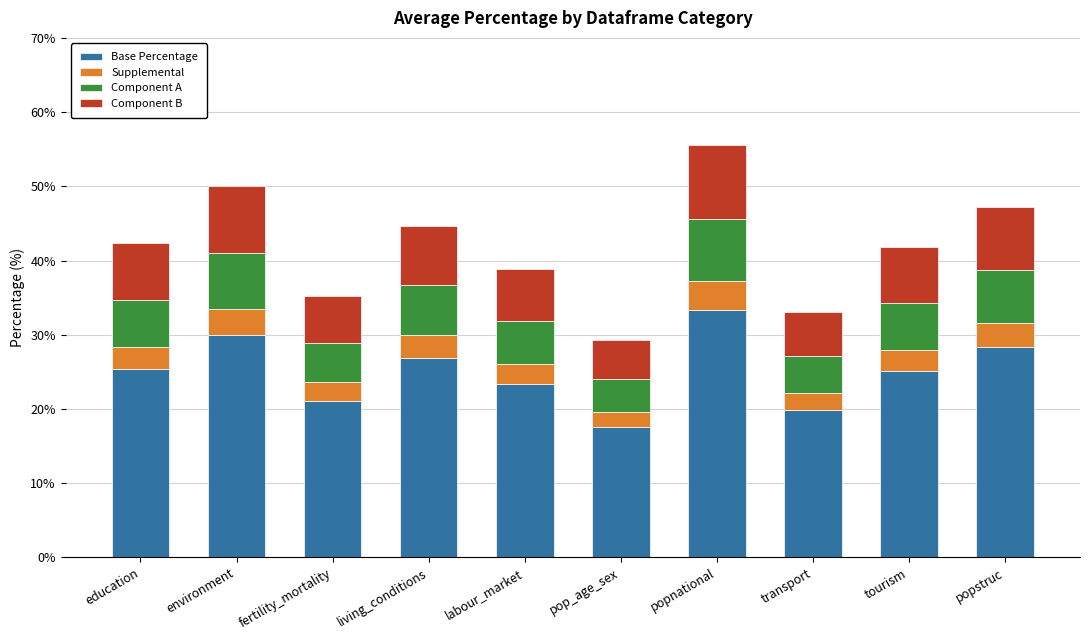

Which category has the lowest value in the Base Percentage series?

pop_age_sex